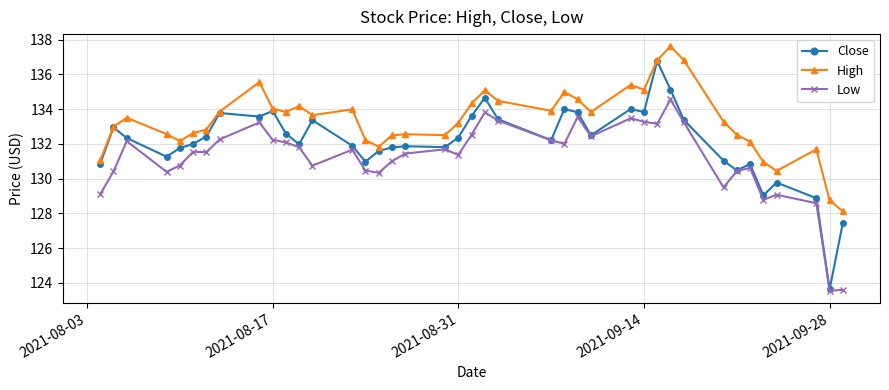

What is the greatest value displayed?

137.6